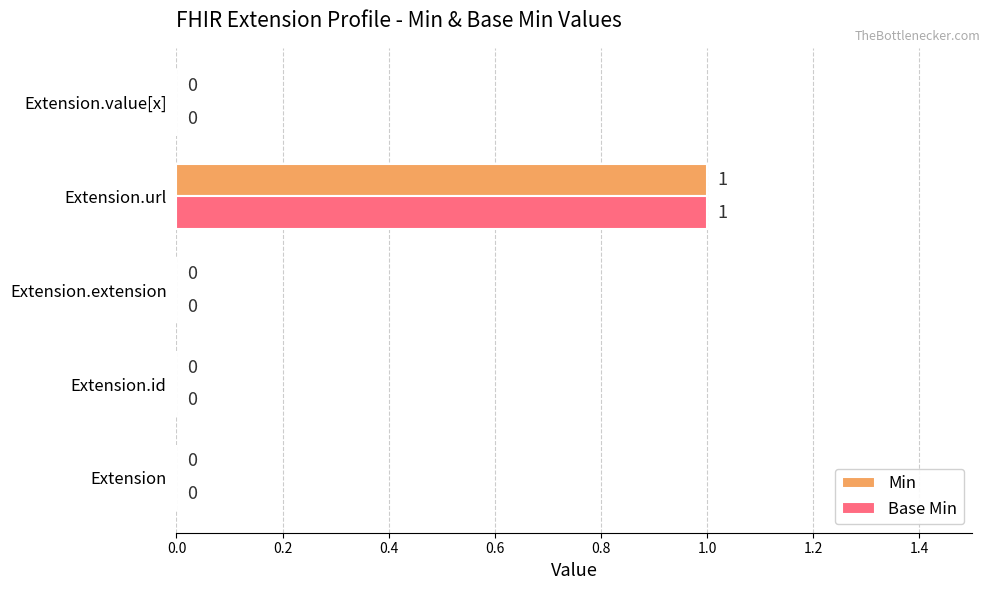

The value of Base Min at Extension is 0. True or false?

True